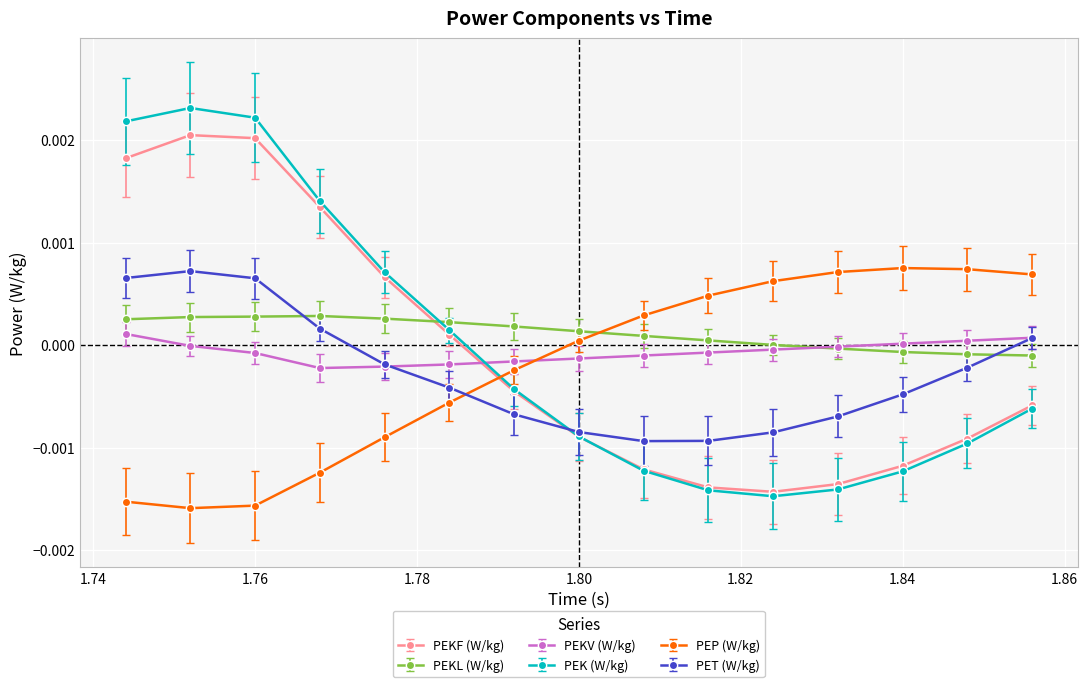

Which series has the widest spread of values?

PEK (W/kg)